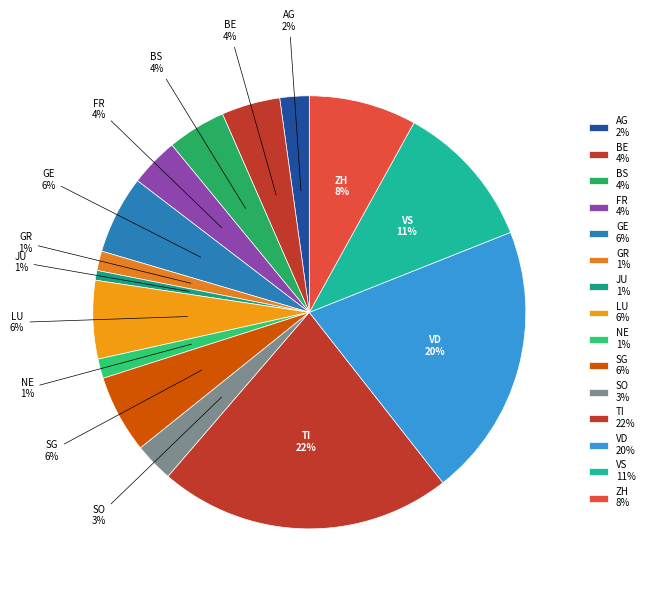

How many slices are in this pie chart?

15